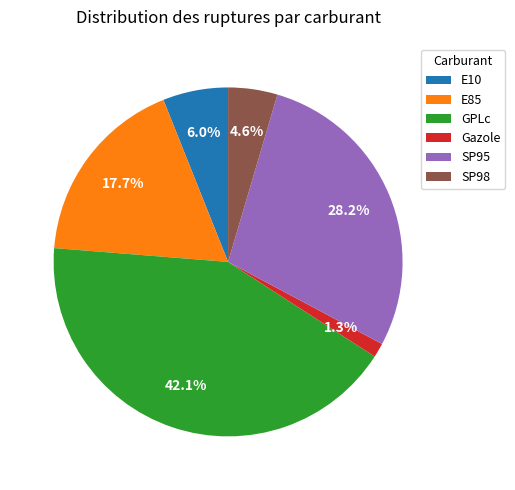

Rank the categories by value from lowest to highest.

Gazole, SP98, E10, E85, SP95, GPLc